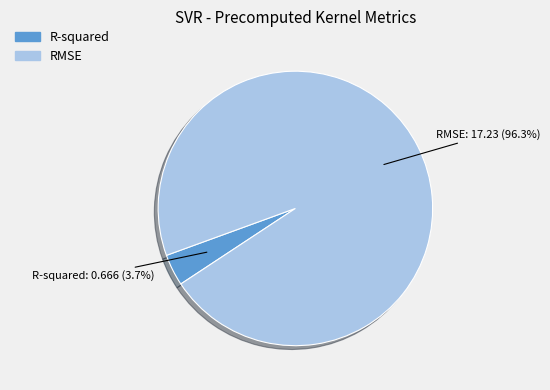

To the nearest percent, what is the difference between the largest and smallest slice percentages?

93%